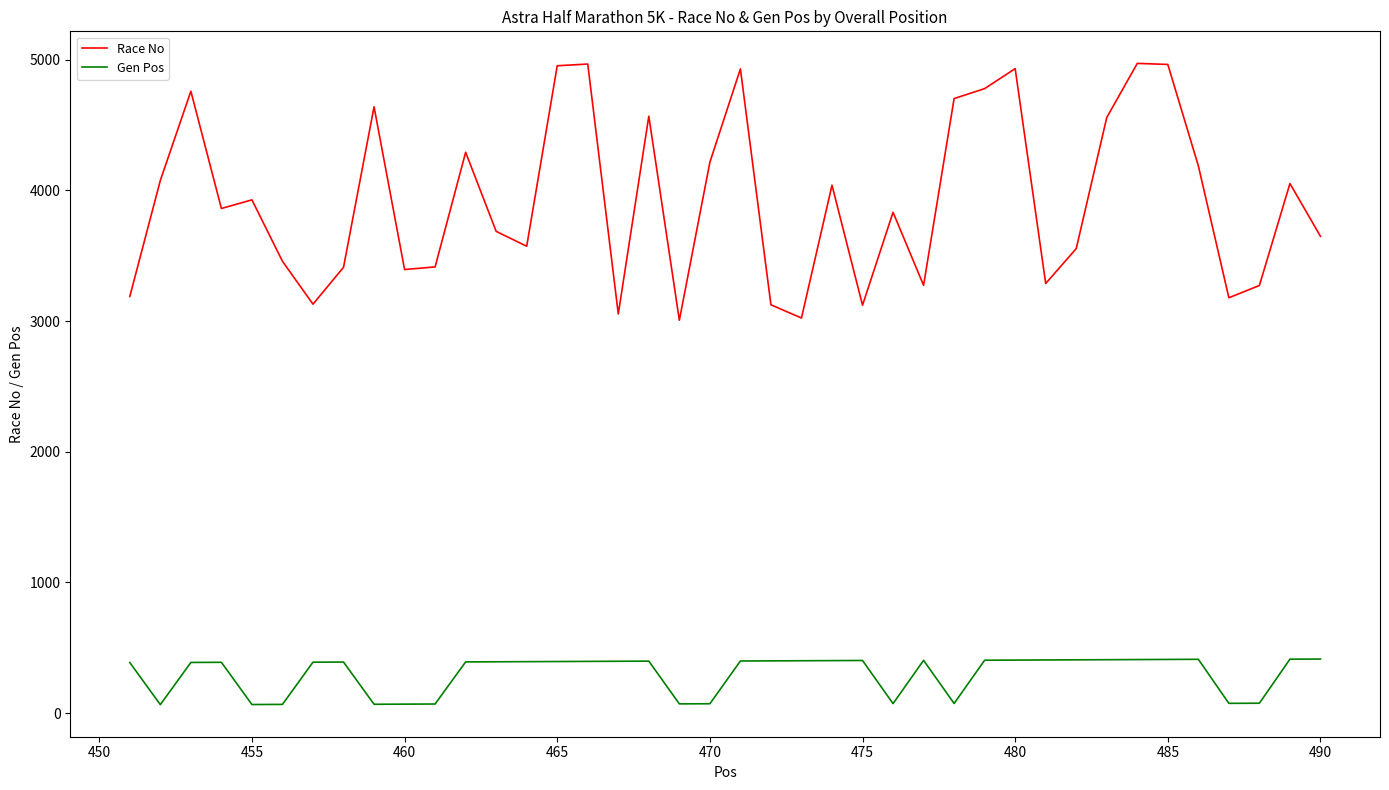

True or false: Race No and Gen Pos intersect in this chart.

False